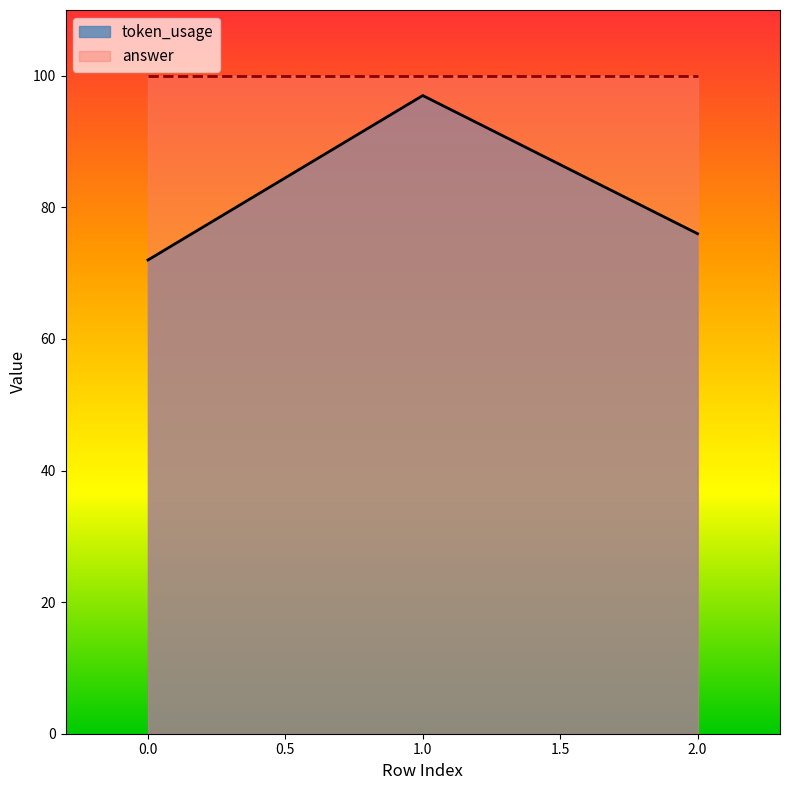

What is the difference between the second highest and minimum values?

4